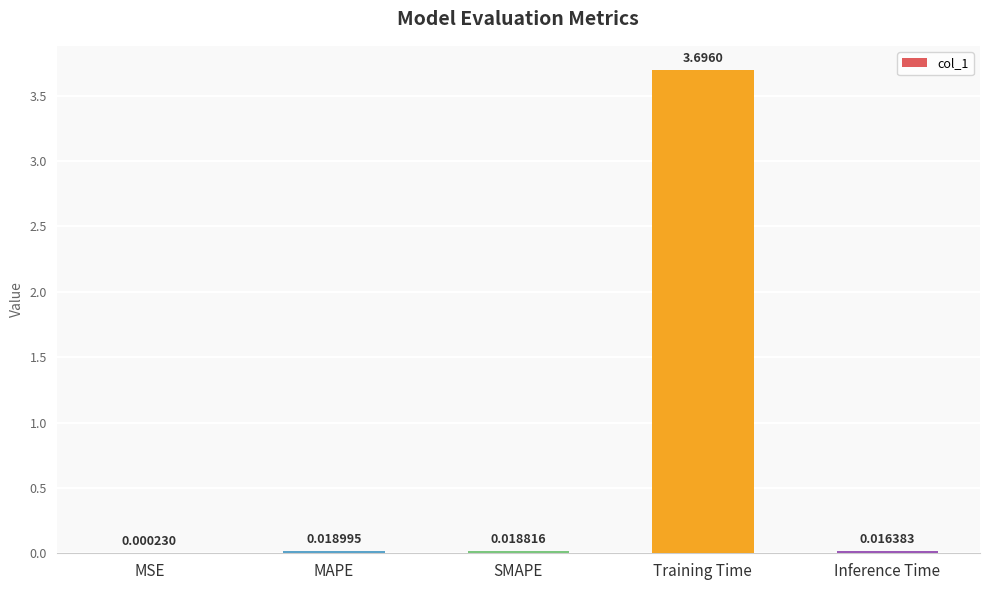

At which label is the value closest to 1?

MAPE